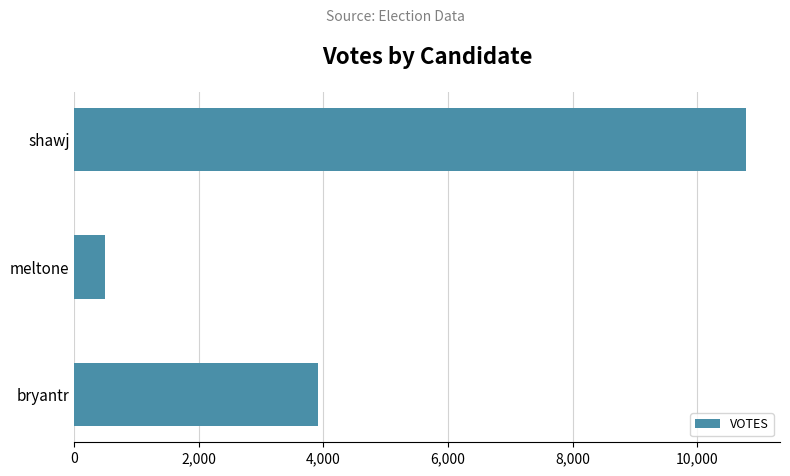

What is the change in value from meltone to shawj?

+10296